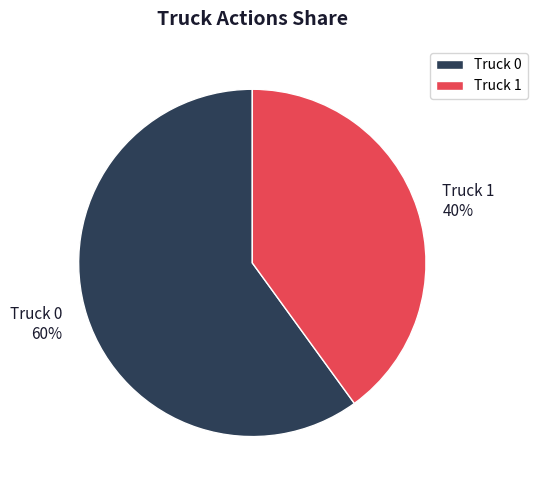

Approximately how many times larger is the value at Truck 0 compared to Truck 1?

1.5